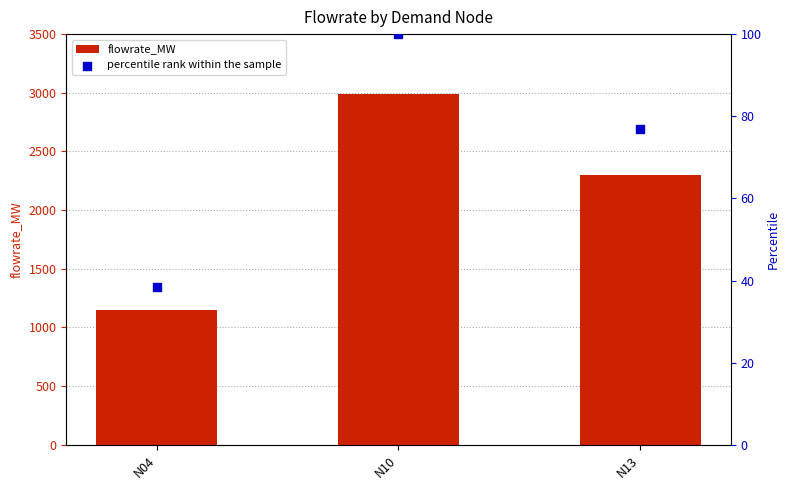

What are all the series names shown in the legend?

flowrate_MW, percentile rank within the sample